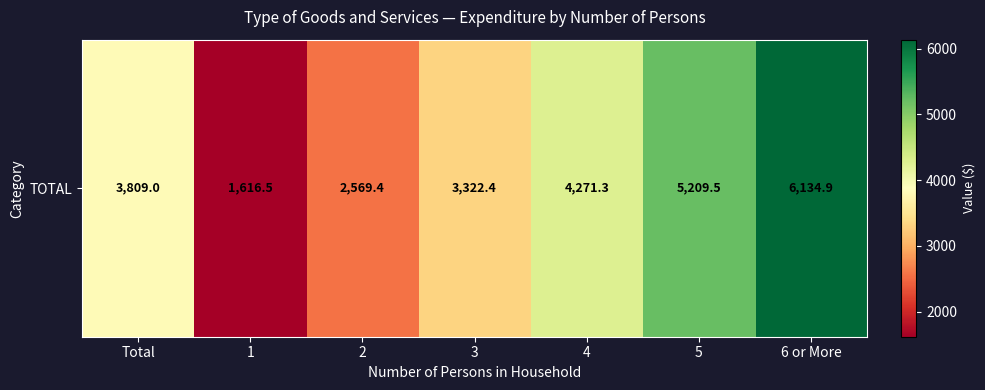

Is it true that the value at 4 is 5781.9?

False